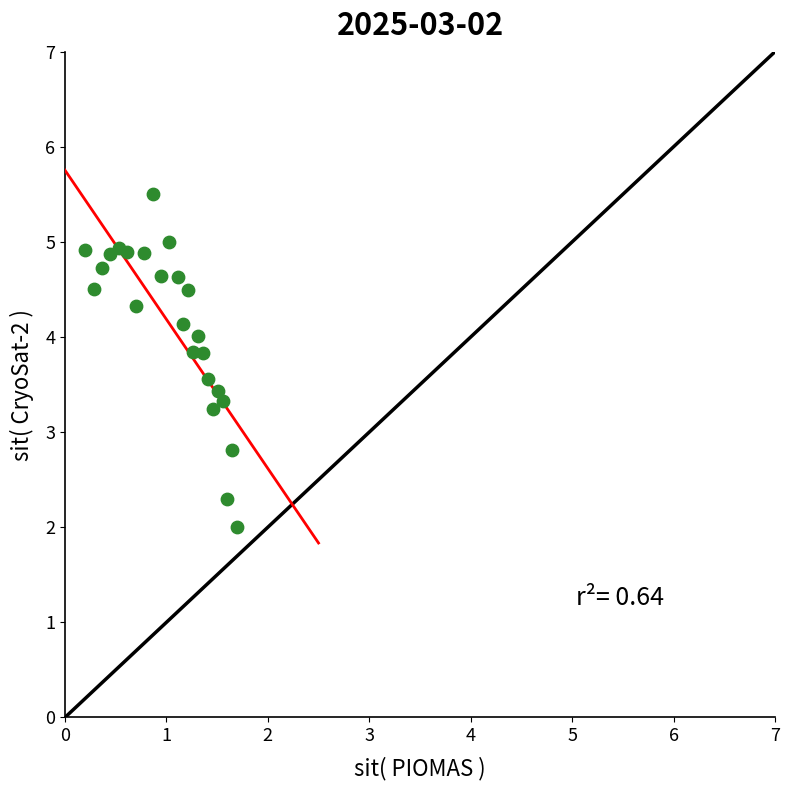

What is the range of X values (max minus min)?

1.5